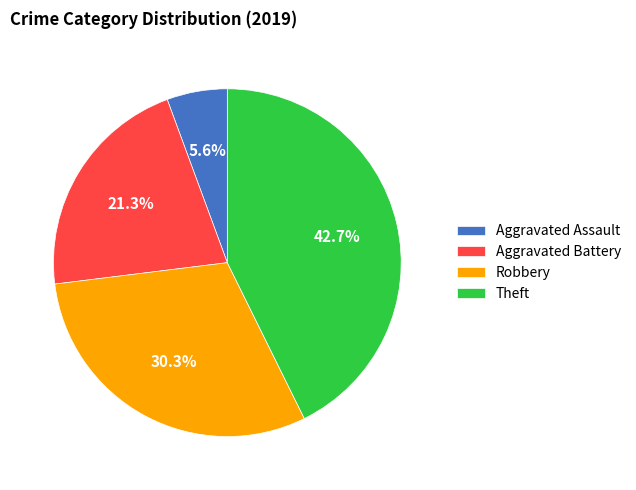

Which category has the biggest portion of the pie?

Theft